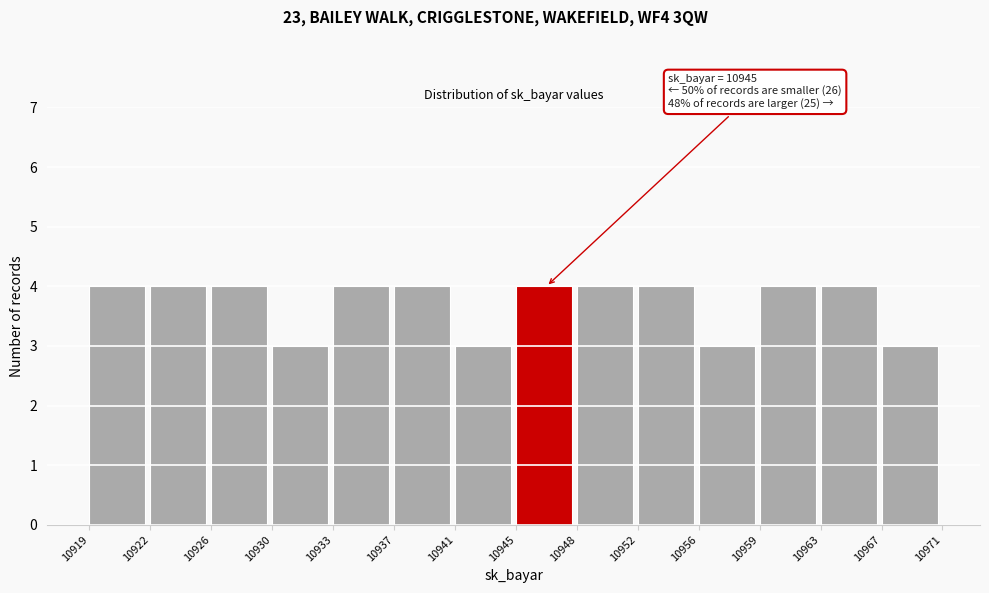

Reading right to left, transcribe all the data shown in this chart.

3	4	4	3	4	4	4	3	4	4	3	4	4	4